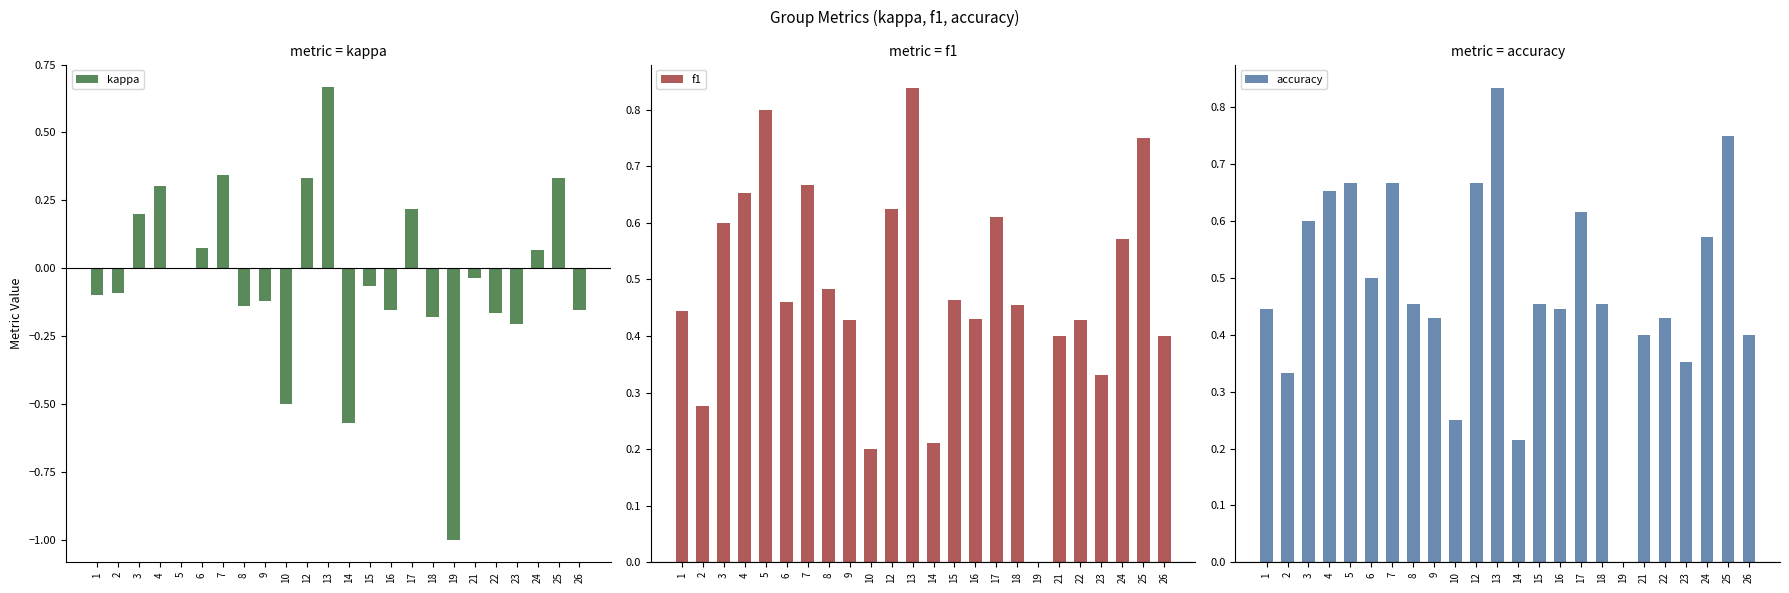

The accuracy series shows 0.6 at 15. True or false?

False